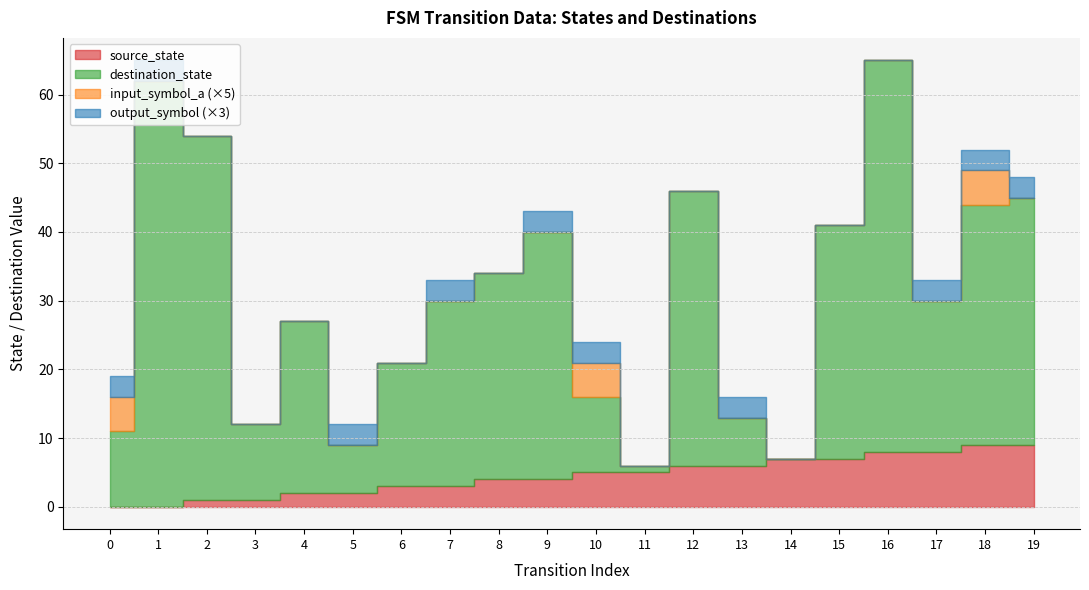

At which label does source_state first exceed 5?

12